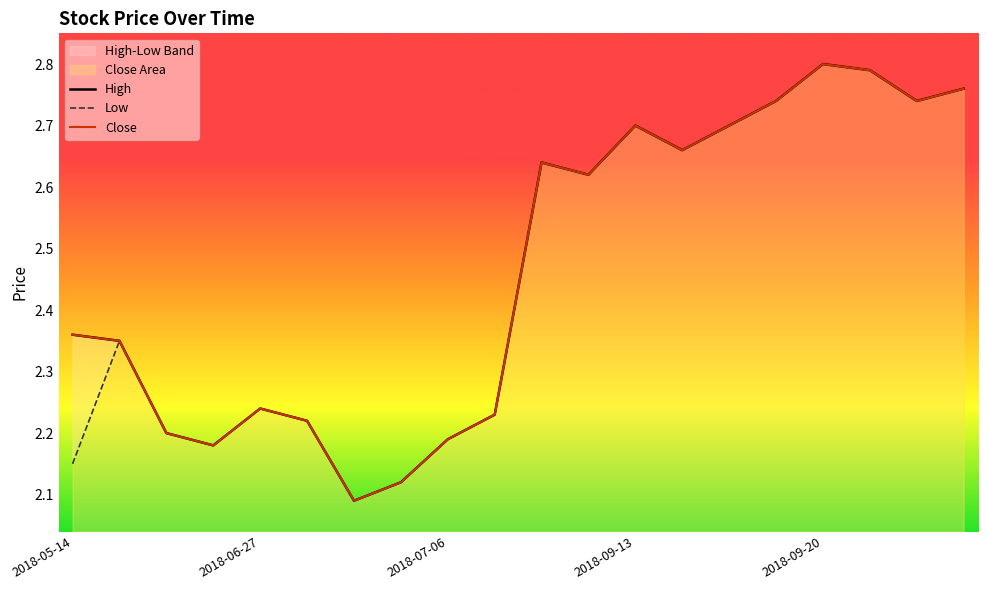

How many Low values are between 2 and 3?

20